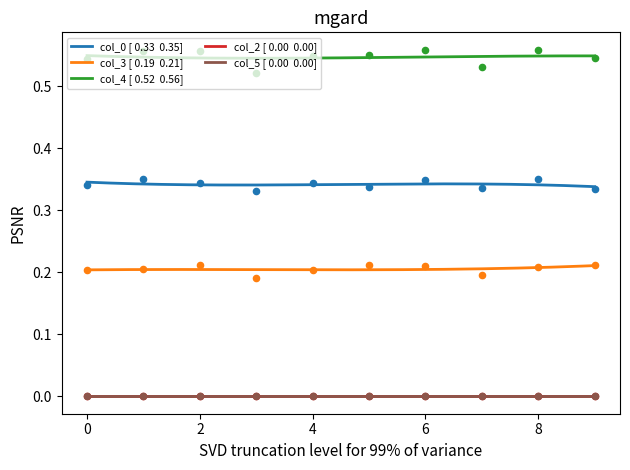

Which series reaches the maximum Y coordinate?

col_4